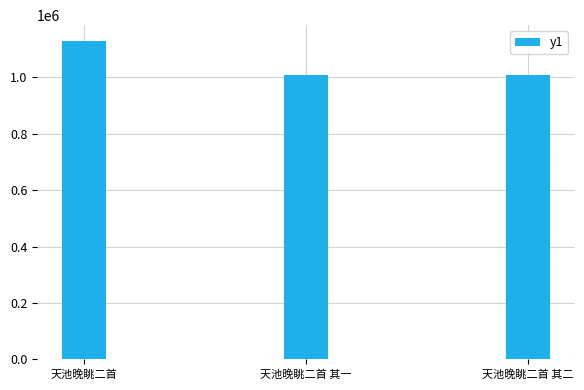

True or false: the data shows 1128645 at 天池晚眺二首.

True